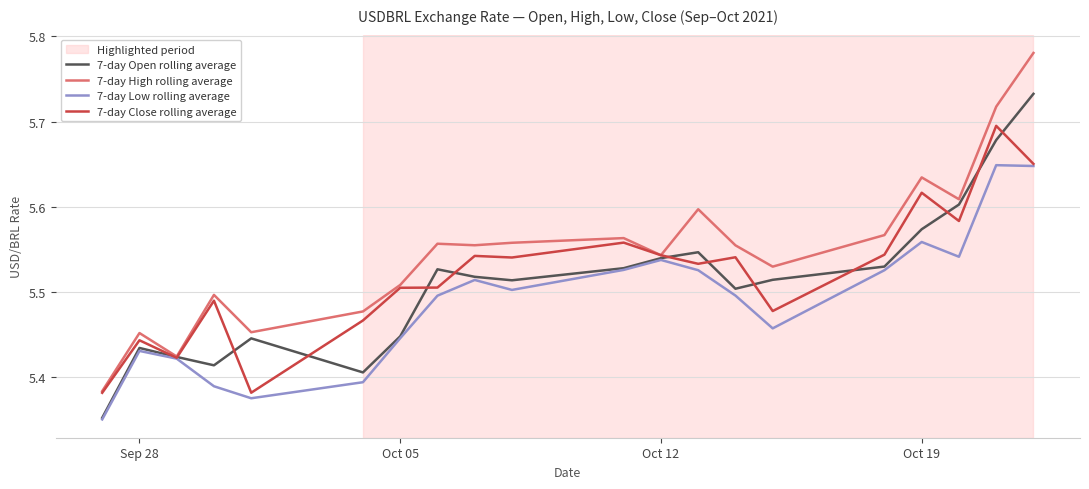

List the series in order of their overall mean, highest first.

7-day High rolling average, 7-day Close rolling average, 7-day Open rolling average, 7-day Low rolling average